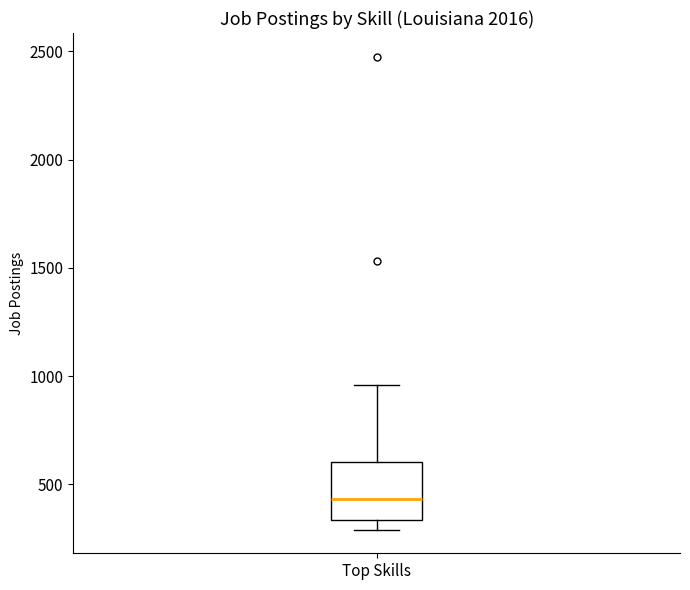

Where is the upper edge of the box for Top Skills on the y-axis? The values are not printed on the chart, so give them approximately, as read against the axis.

600